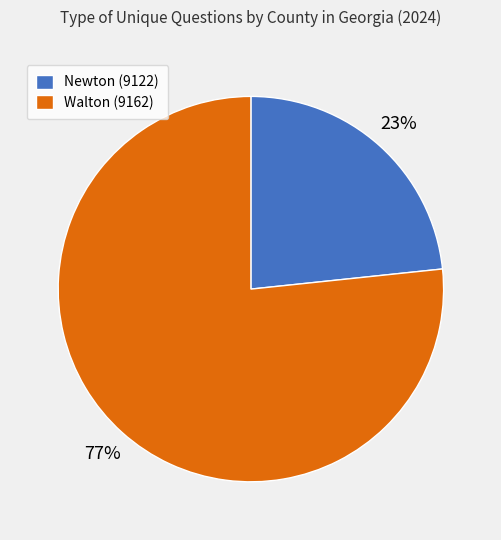

Is there a majority slice in this chart?

Yes